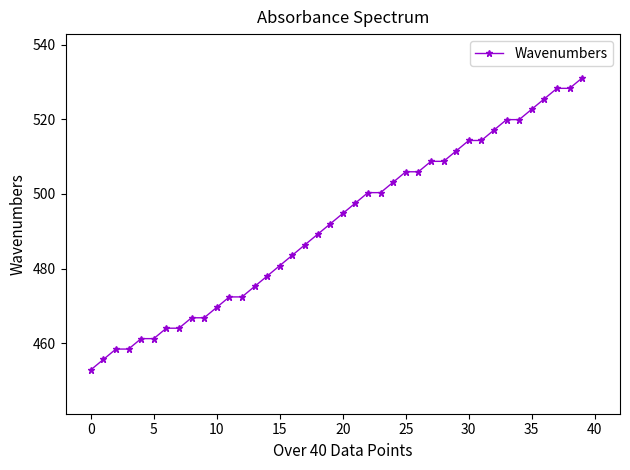

What is the difference between the second highest and minimum values?

75.5